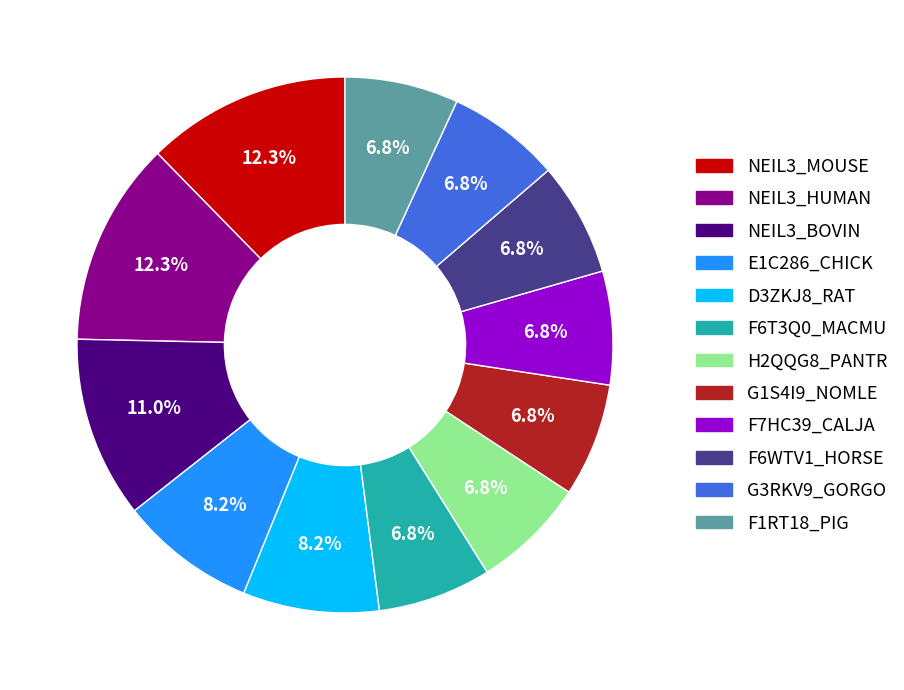

What is the ratio of the value at NEIL3_MOUSE to the value at NEIL3_BOVIN?

1.1